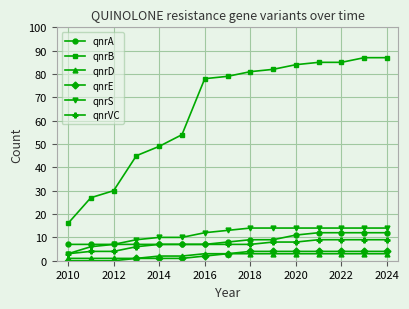

Which series has the largest range (max minus min)?

qnrB